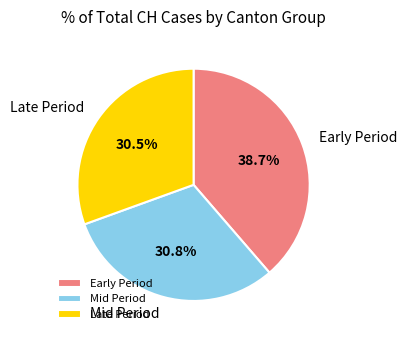

To the nearest percent, what is the average slice percentage?

33%